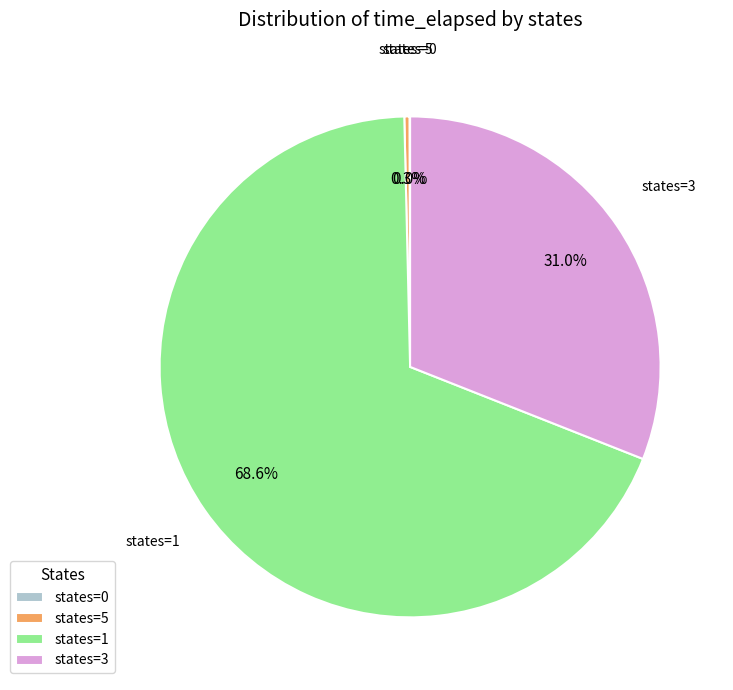

Does any single category account for the majority?

Yes